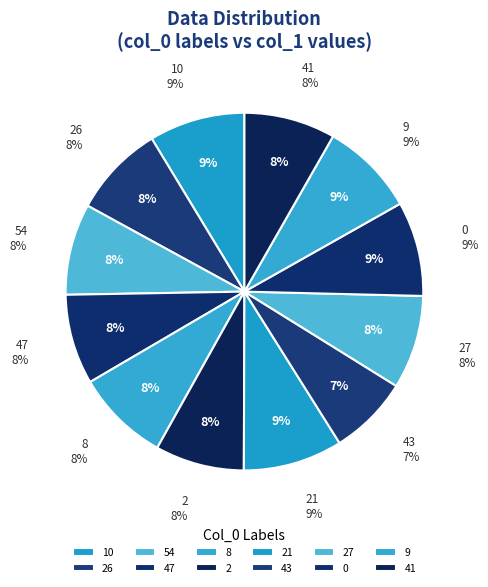

Is there any slice that represents more than half of the pie?

No